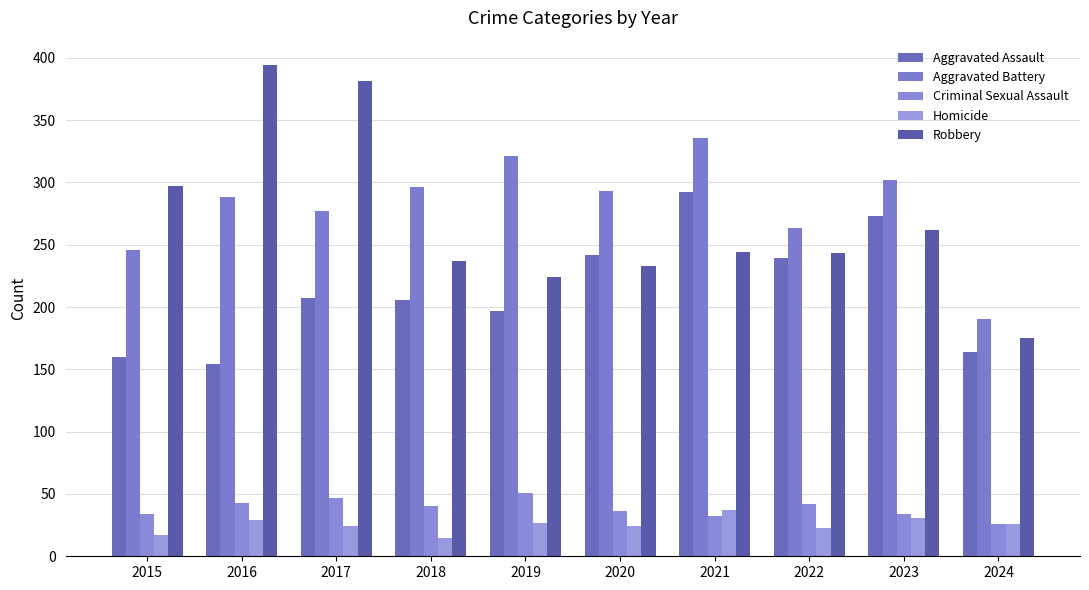

At which label does Aggravated Assault reach its peak?

2021